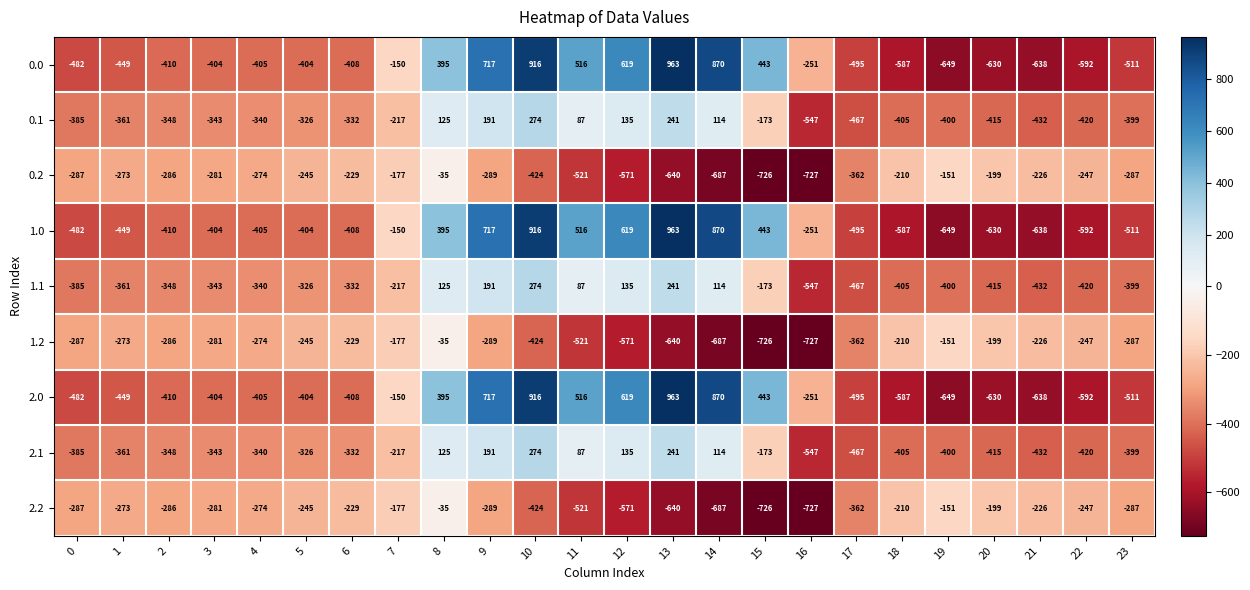

The 1.0 series shows 558 at 13. True or false?

False